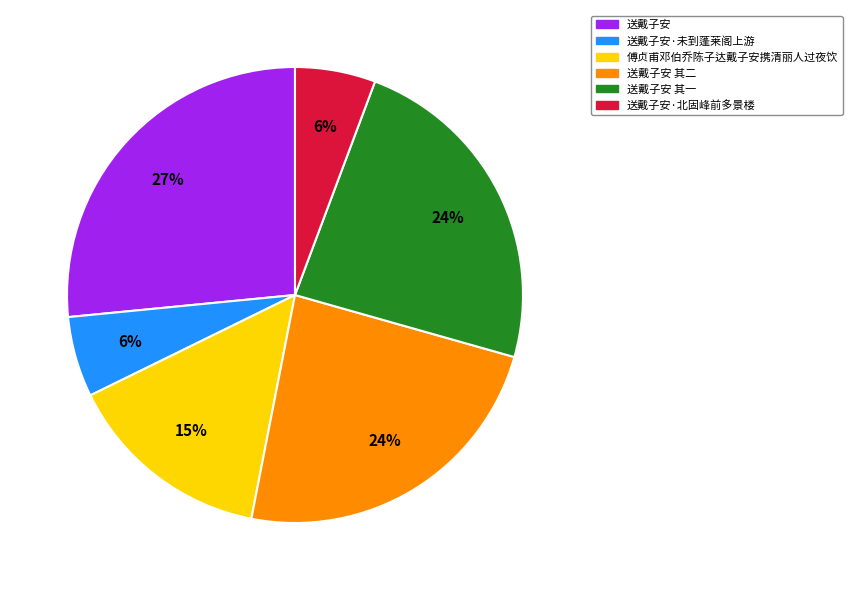

What is the largest slice in the pie chart?

送戴子安